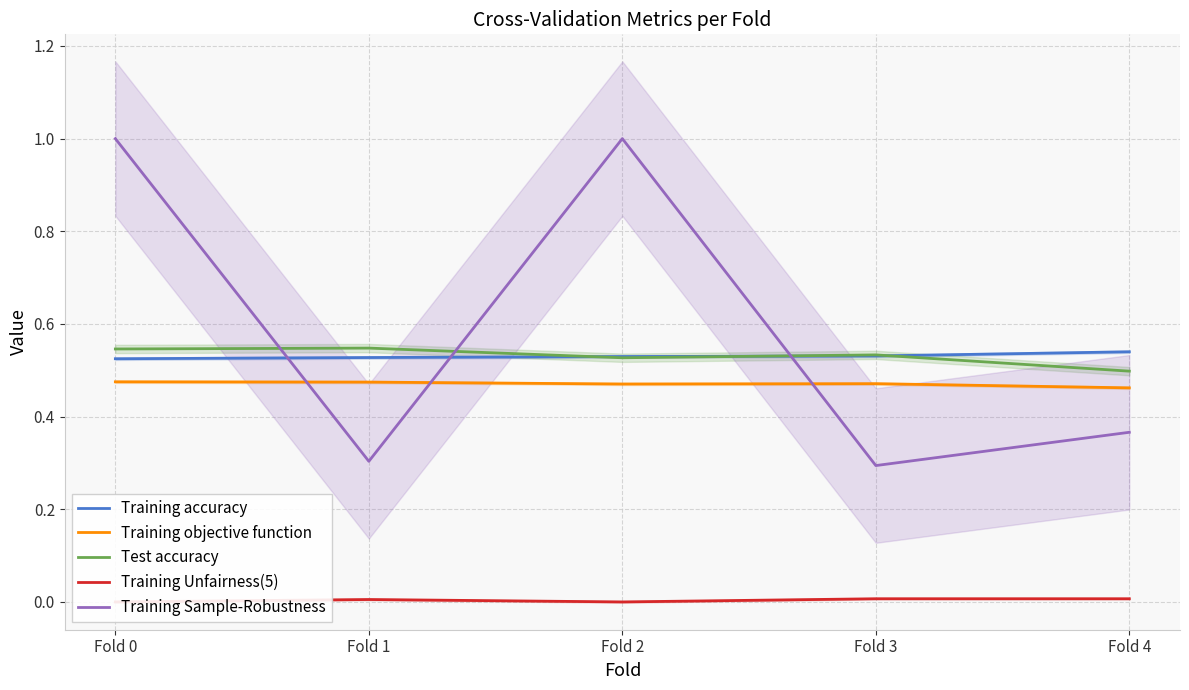

What is the total value across all series at Fold 4?

1.9